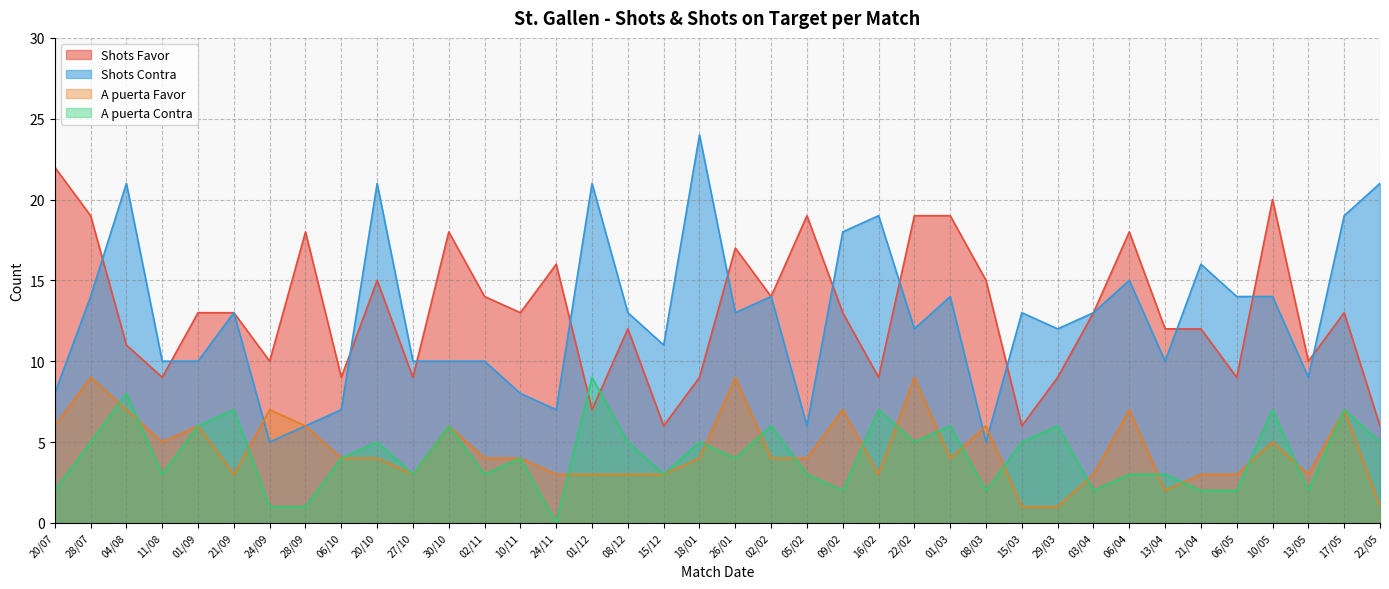

At which category does the chart reach its minimum across all series?

24/11